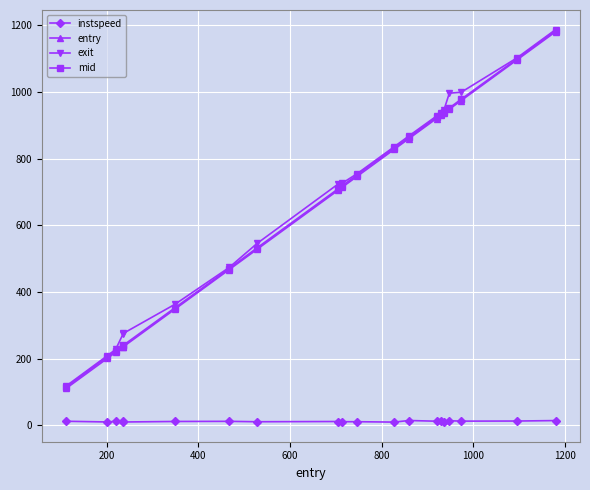

True or false: entry and instspeed cross at least once.

False